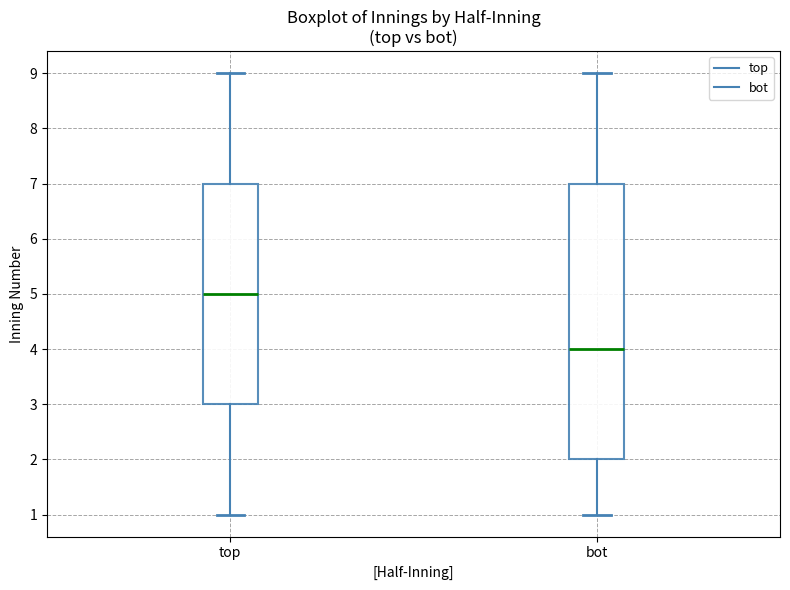

Comparing the boxes themselves (not the whiskers), which one is the tallest?

bot